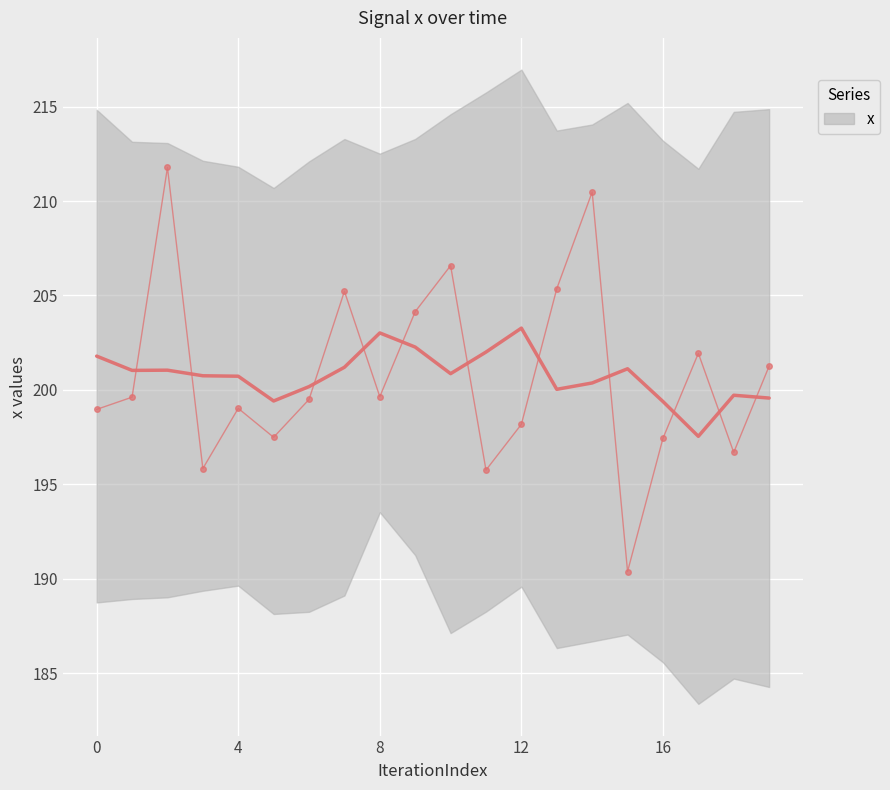

In x, how many points are higher than both neighbors (excluding endpoints)?

6